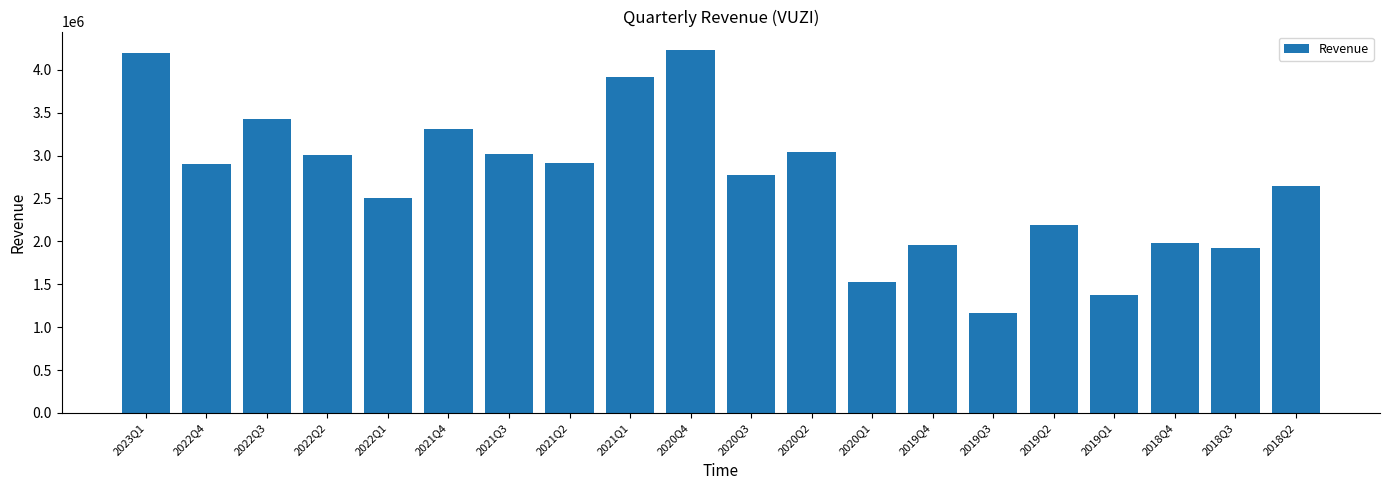

The chart shows a value of 2958521 at 2018Q3. True or false?

False